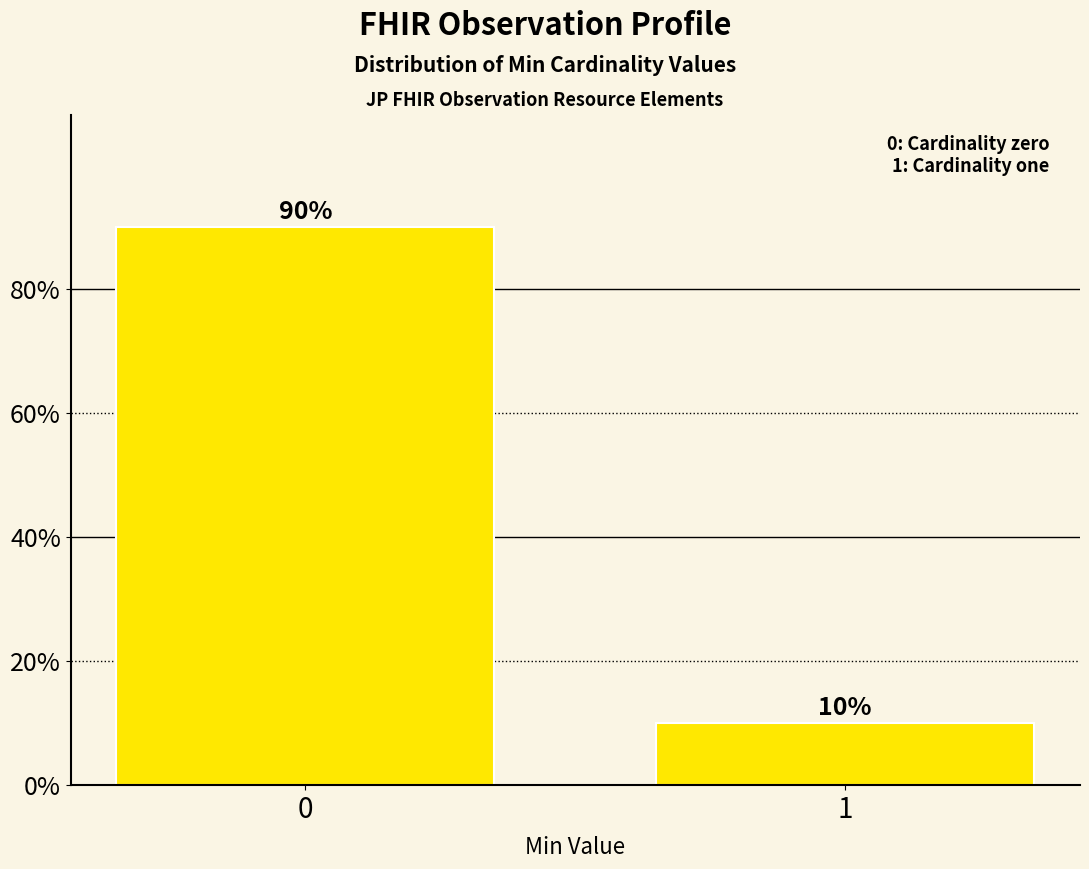

Reading left to right, extract all data points from this chart.

90	10